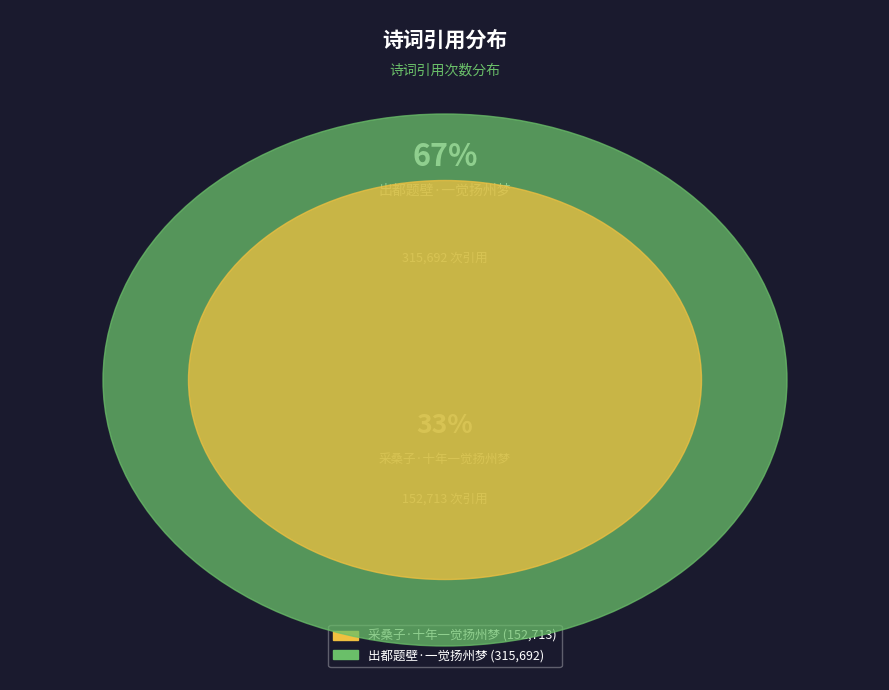

What is the ratio of the value at 出都题壁·一觉扬州梦 to the value at 采桑子·十年一觉扬州梦?

2.1